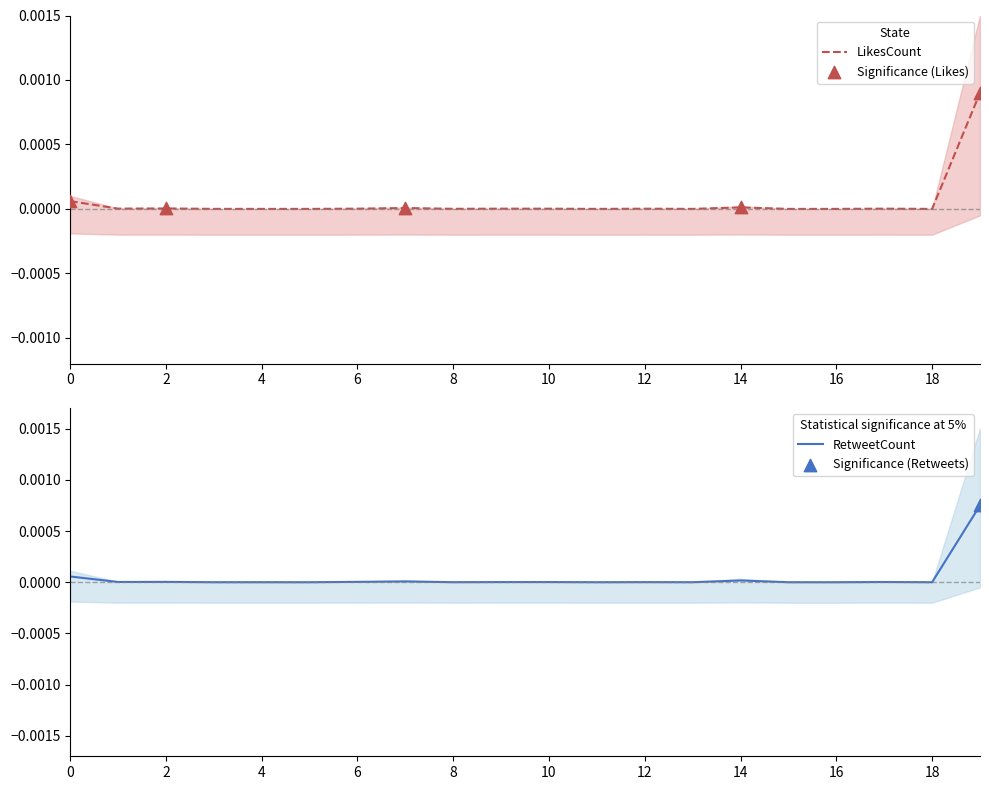

Which series has the largest Y range (max minus min)?

LikesCount